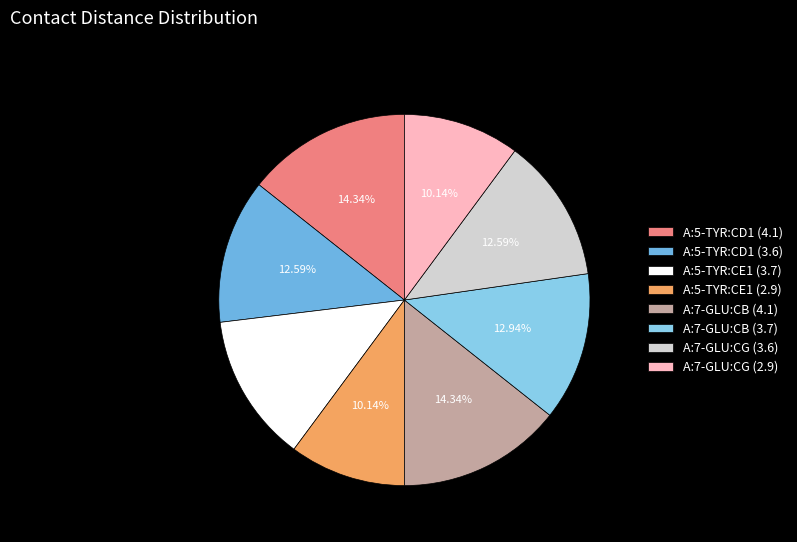

Count the number of slices in the pie.

8